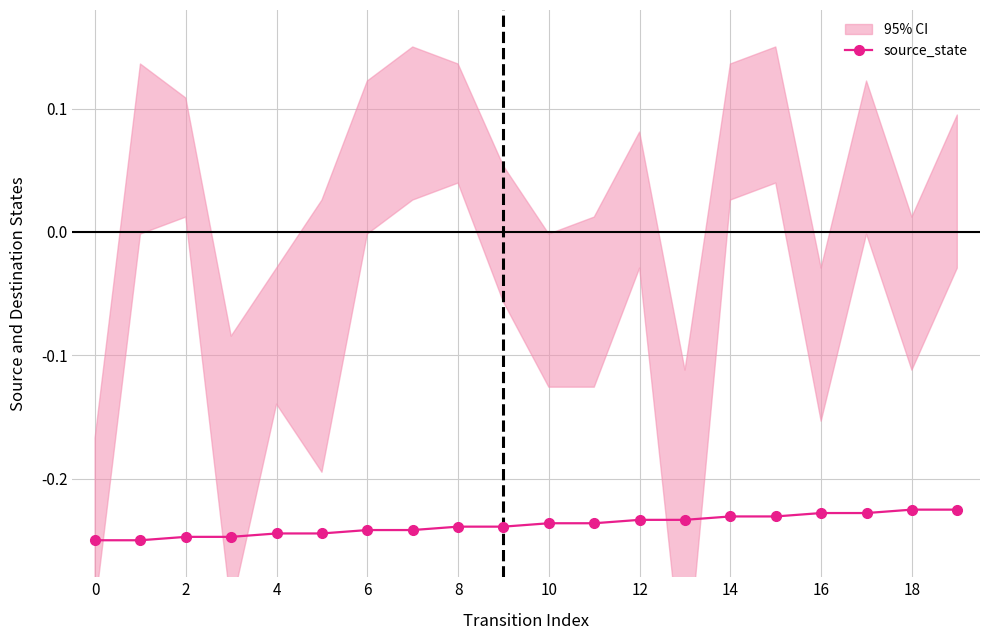

What is the average value?

-0.2